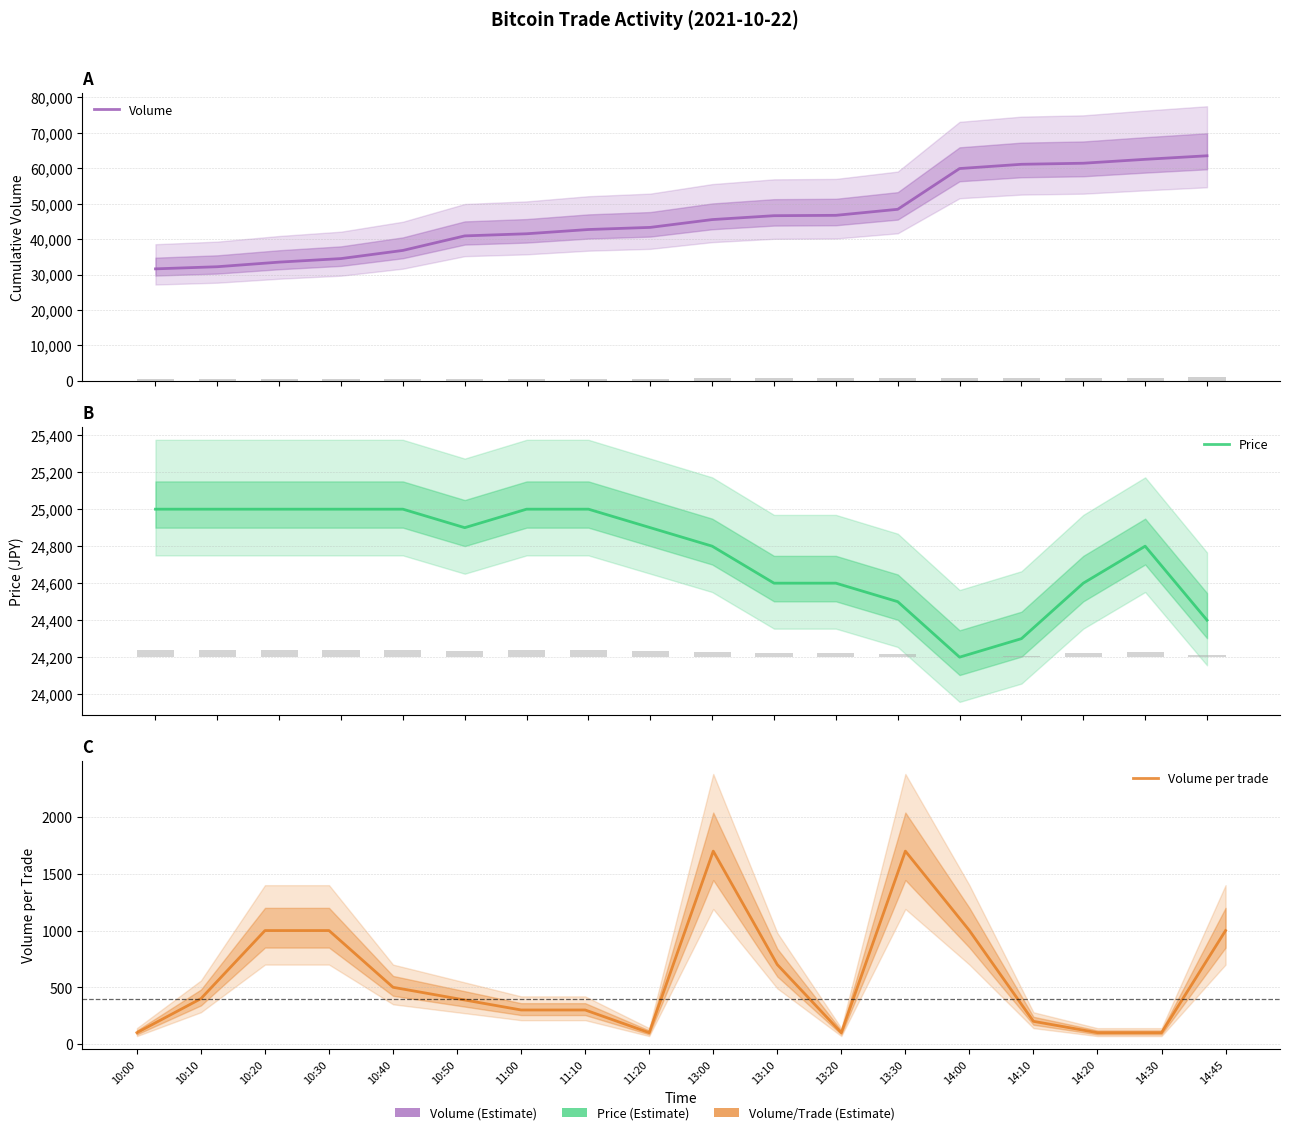

How many distinct data groups are displayed?

3